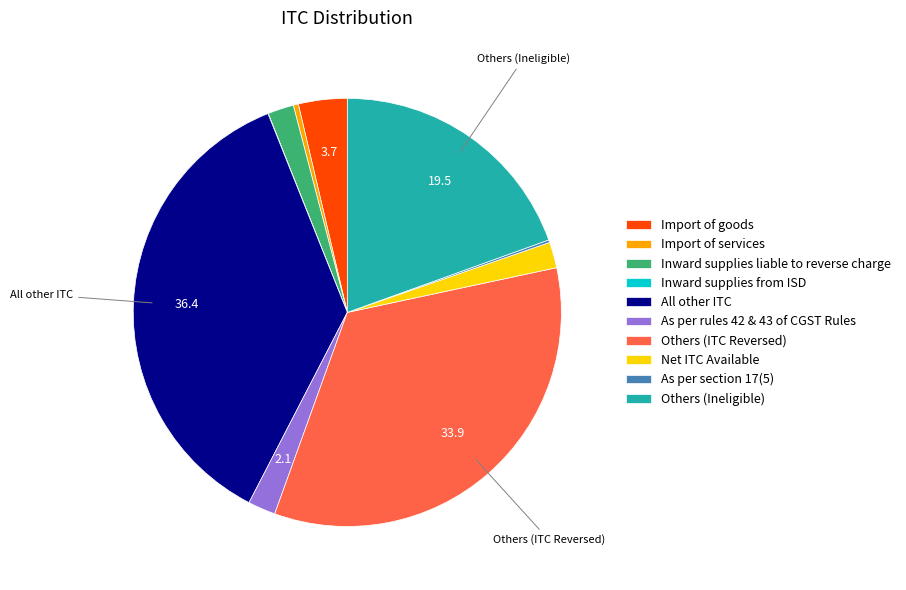

Is the sum of Import of goods and Inward supplies liable to reverse charge greater than half?

No